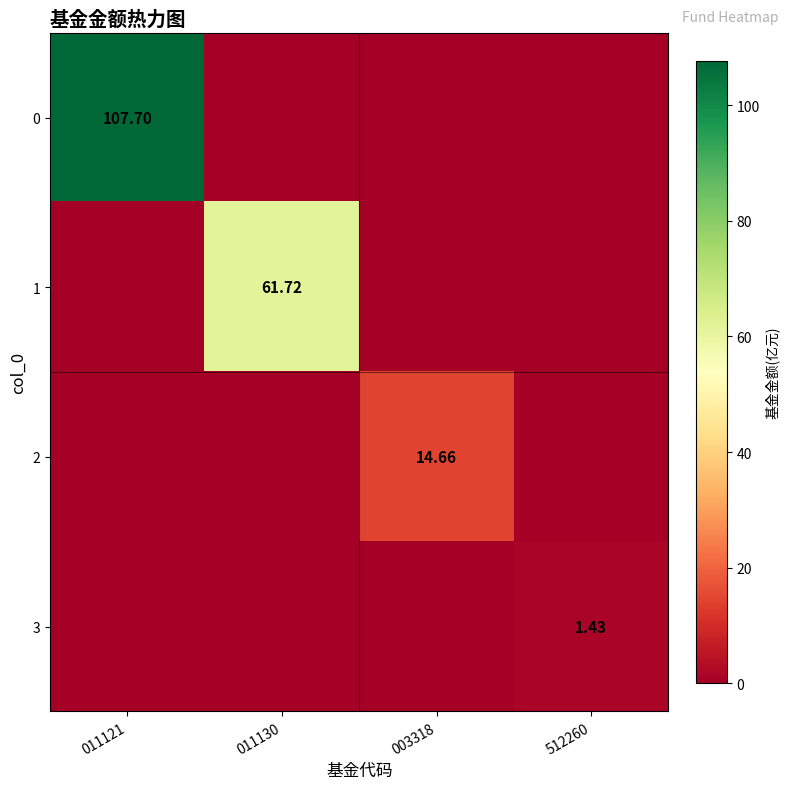

What is the total value across all series at 011130?

61.7